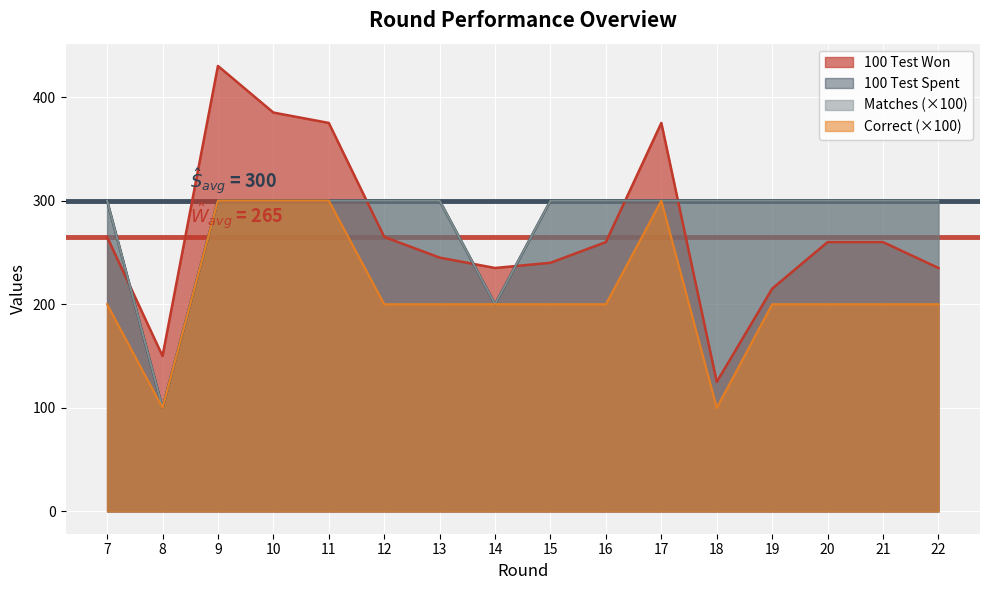

What is the total value across all series at 13?

1045